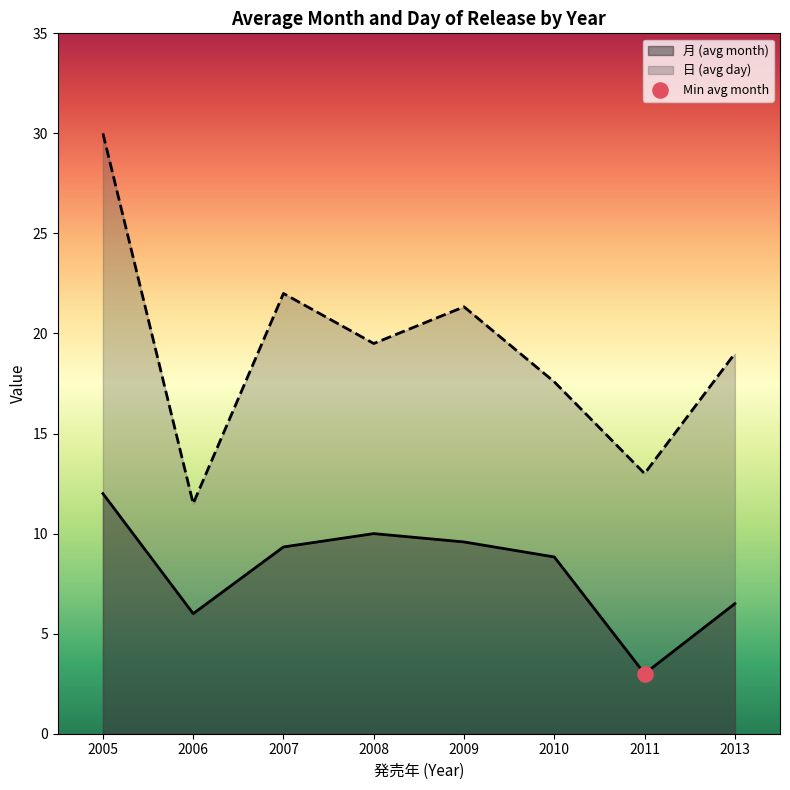

At which category is the sum across all series the highest?

2005